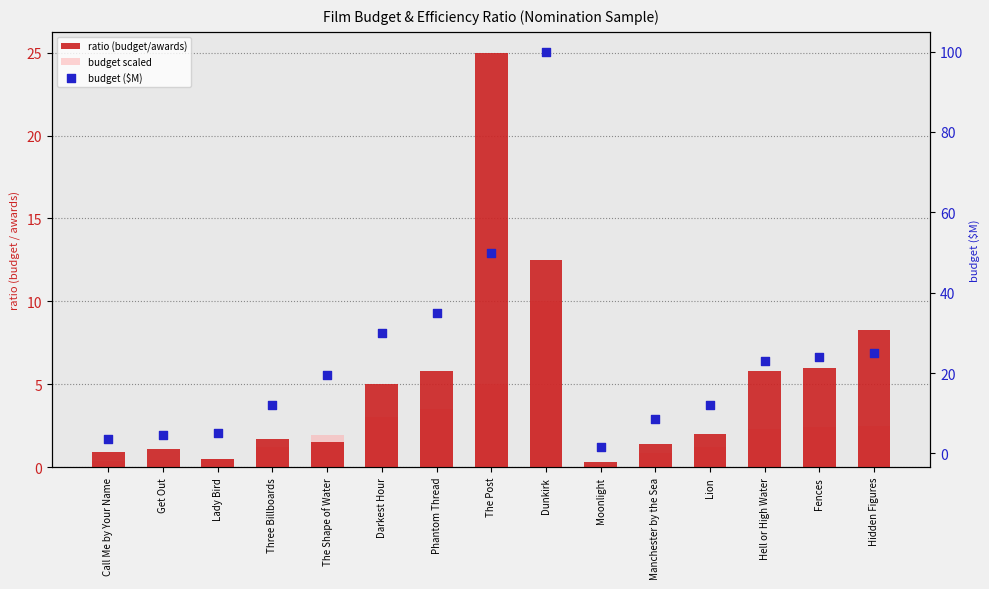

Which series contains the highest Y value?

budget ($M)